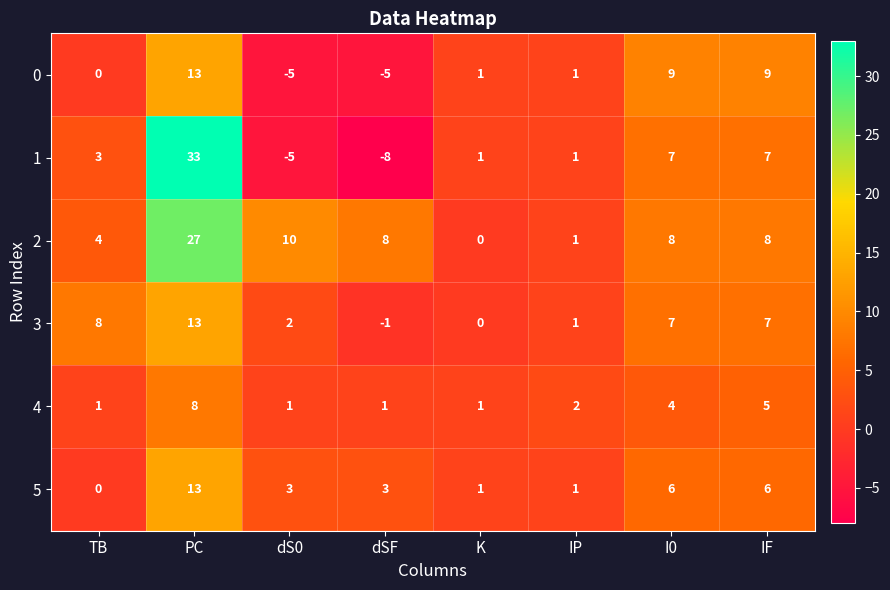

The value of 3 at K is 0. True or false?

True